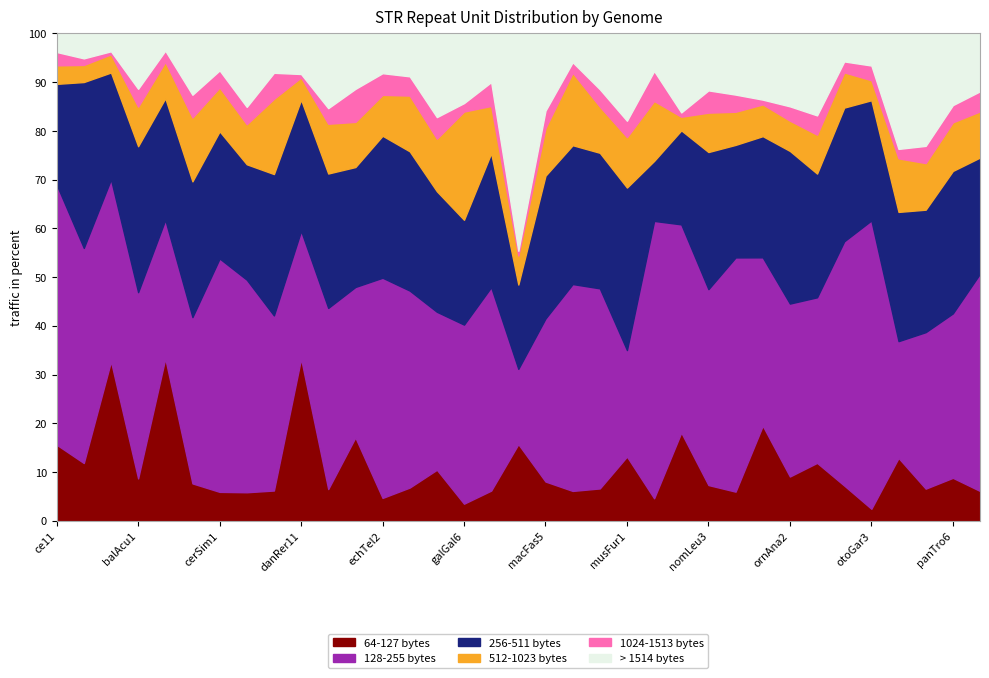

What is the highest value of the 64-127 bytes series?

33.3